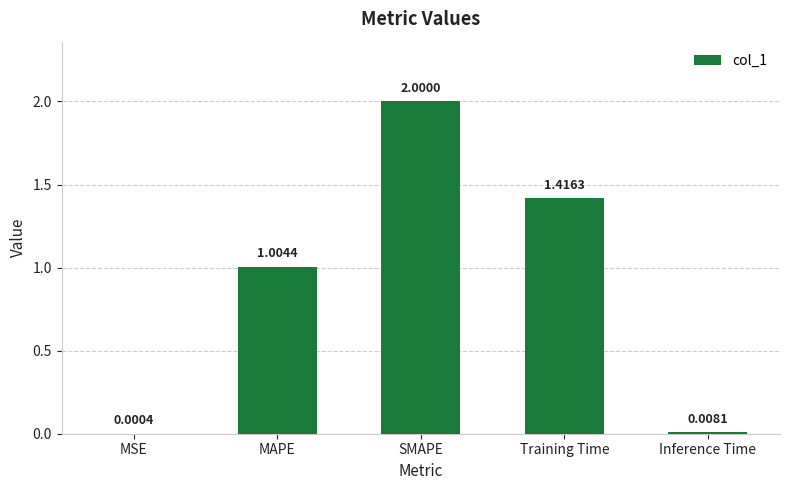

At which label does the data first exceed 1?

MAPE